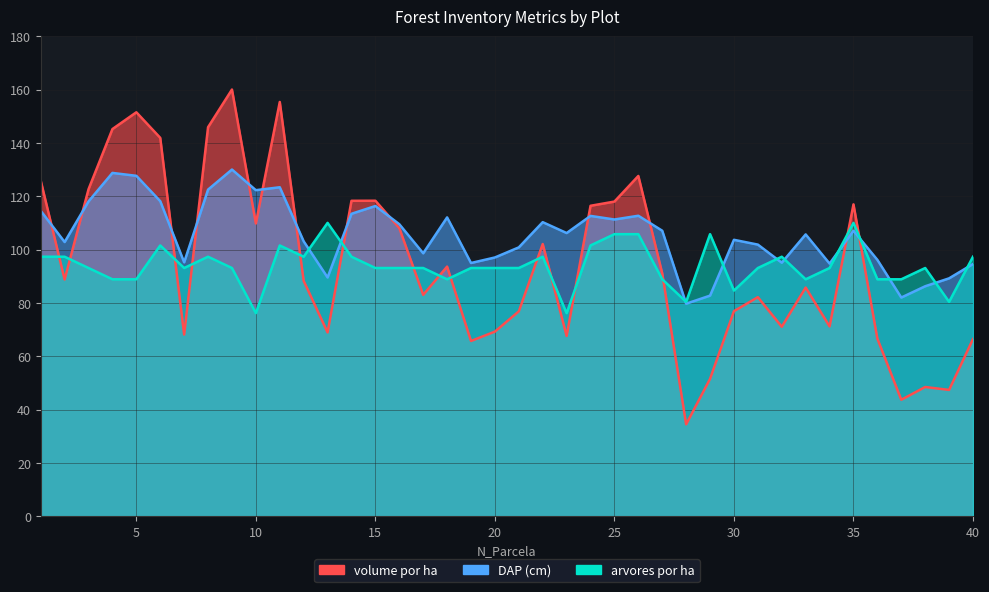

At which category does DAP (cm) reach its first local valley?

2